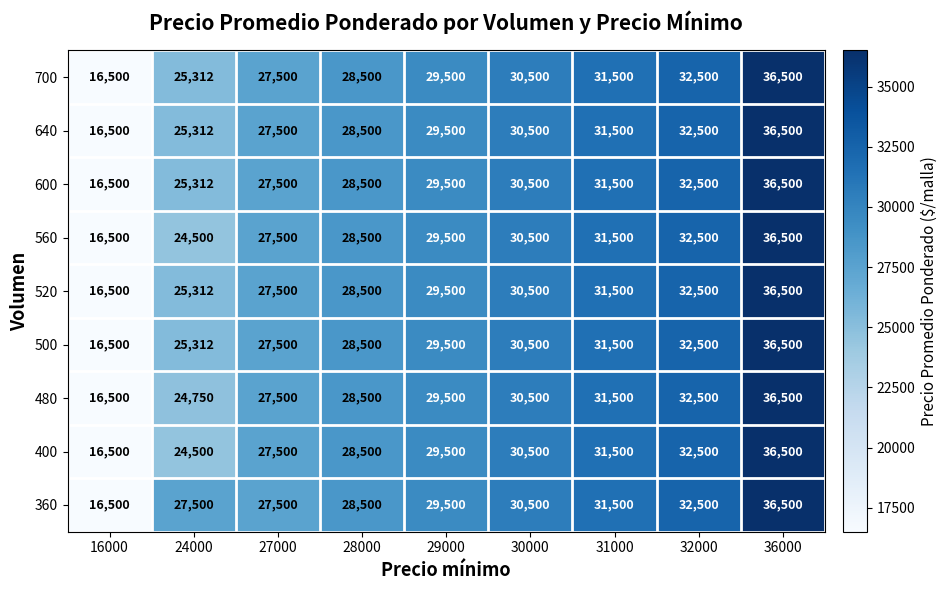

What is the highest value of the 600 series?

36500